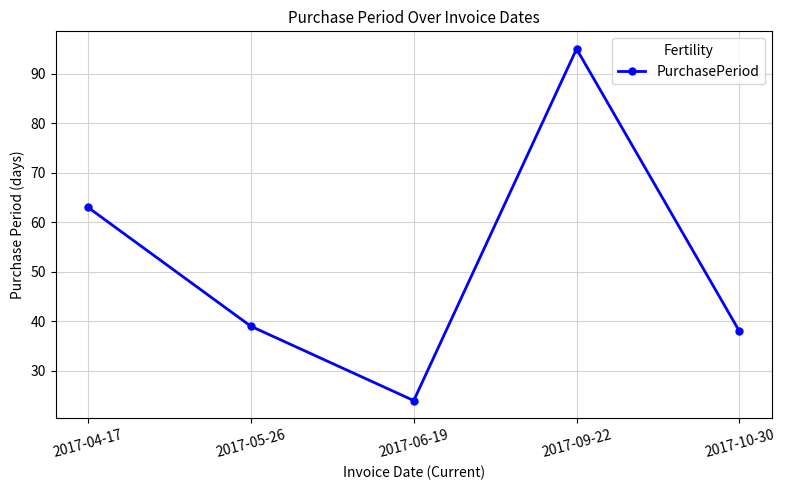

True or false: the data shows 11 at 2017-05-26.

False